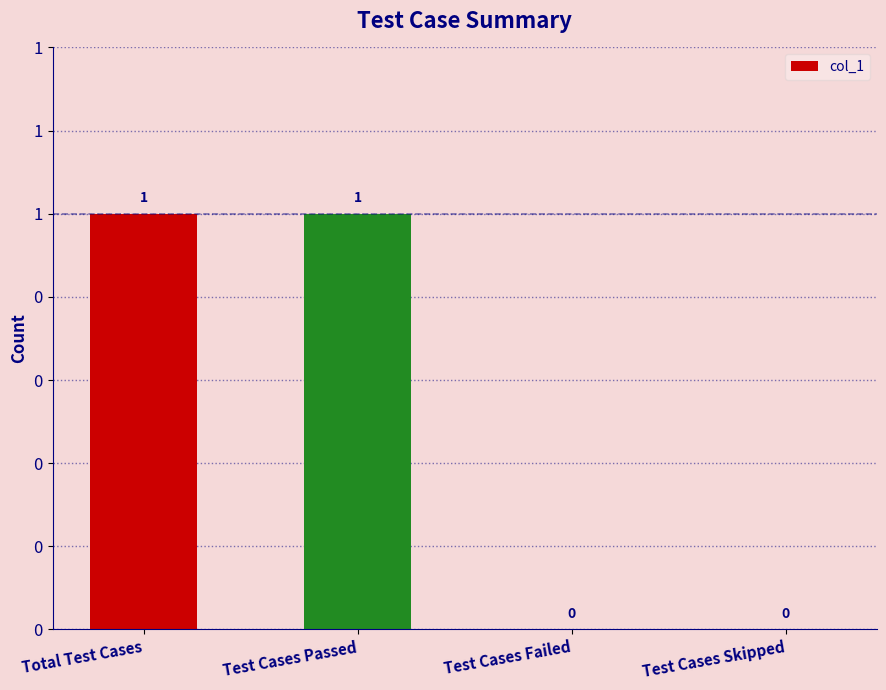

Does the chart contain stacked bars?

No